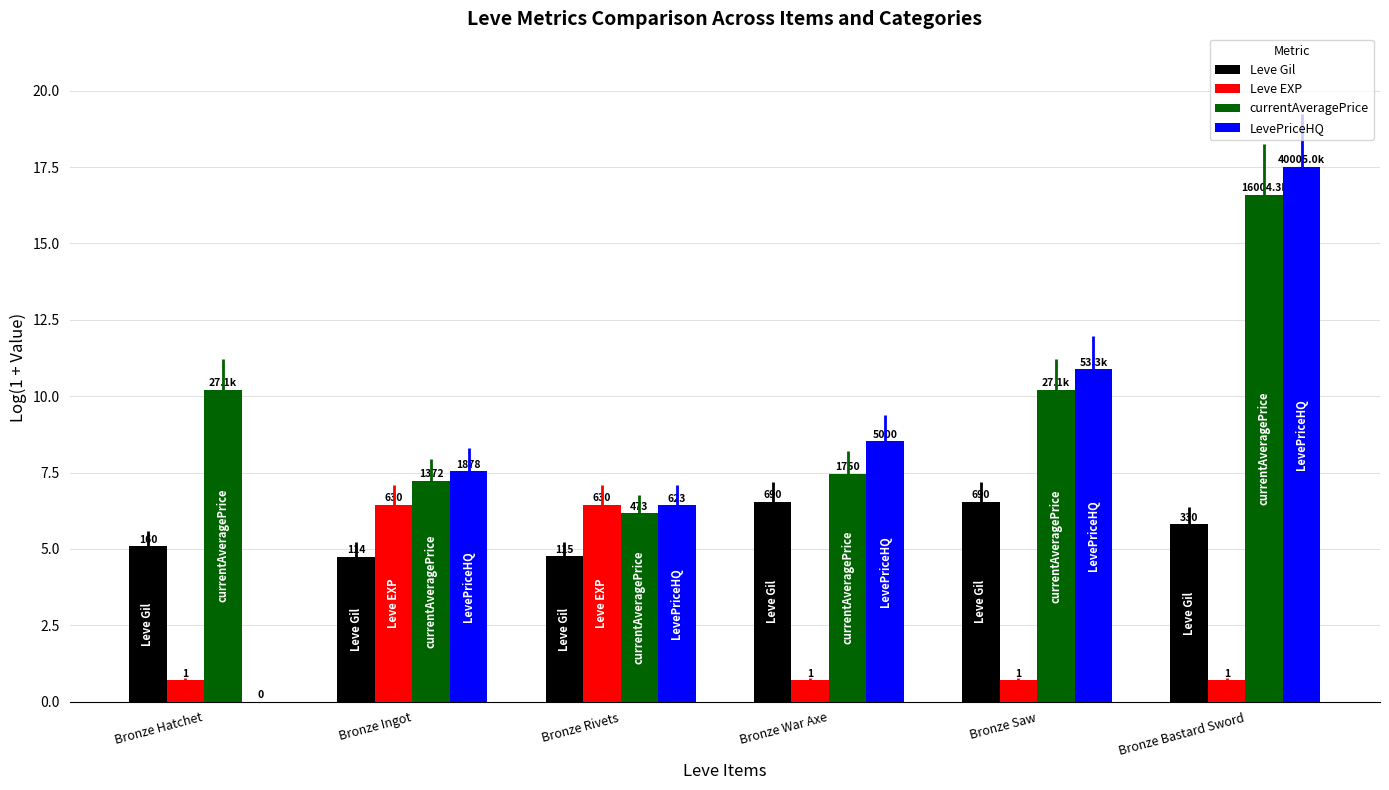

How many groups of bars are there?

6